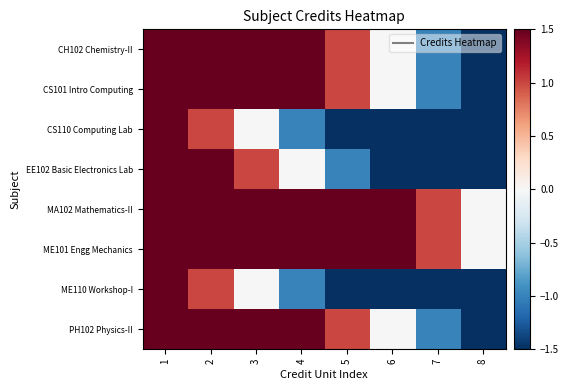

How many series are shown in this chart?

8